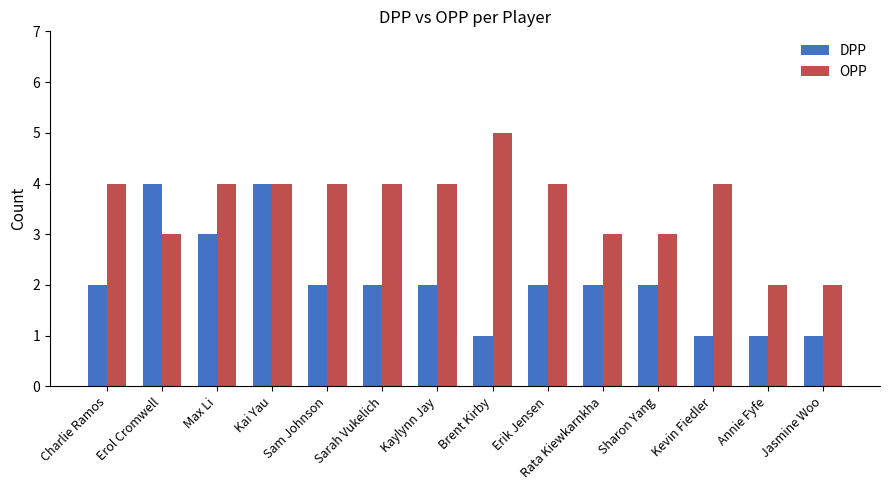

What is the approximate value of OPP at Rata Kiewkarnkha?

3